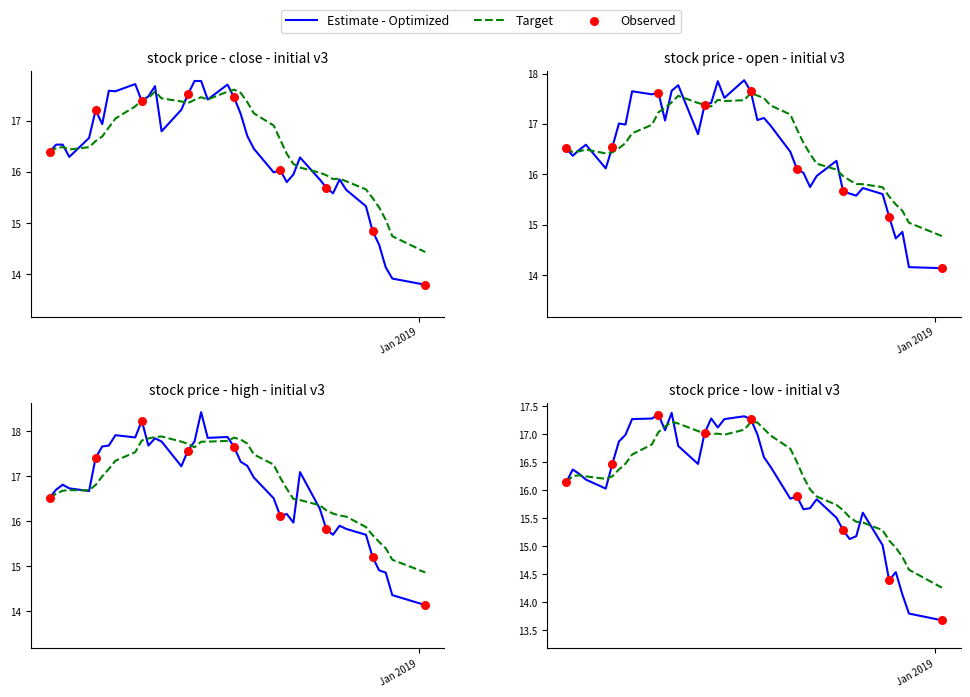

Which series has the widest spread of Y values?

high